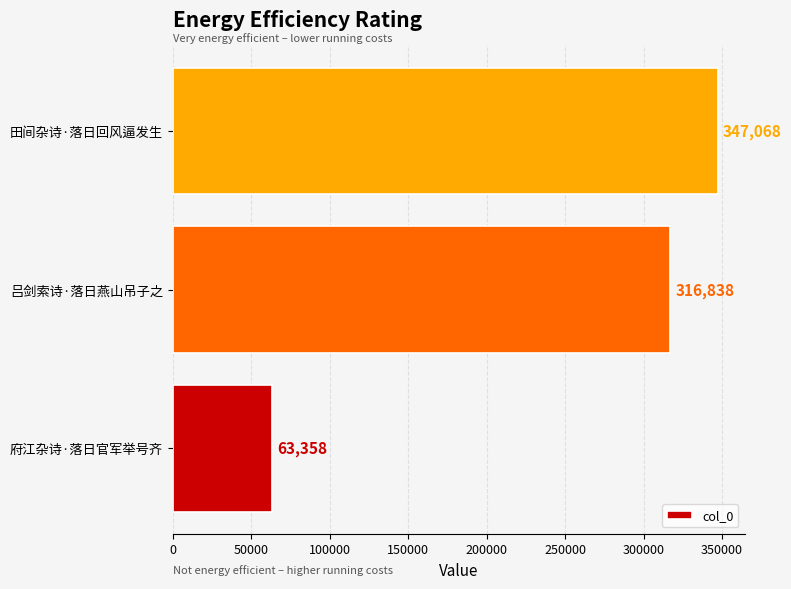

What is the change in value from 吕剑索诗·落日燕山吊子之 to 田间杂诗·落日回风逼发生?

+30230